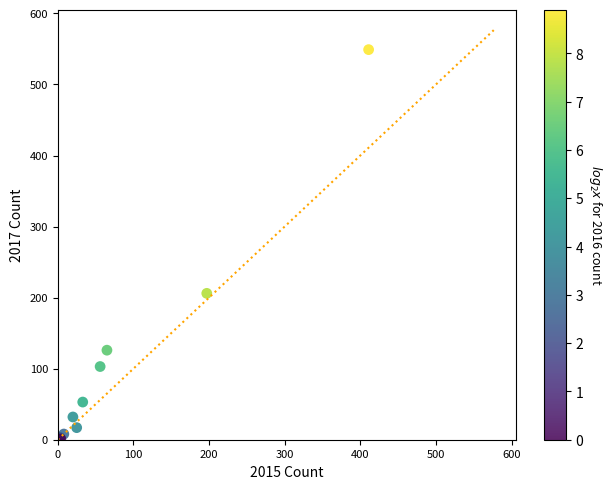

What Y value in the scatter plot is closest to 275?

206